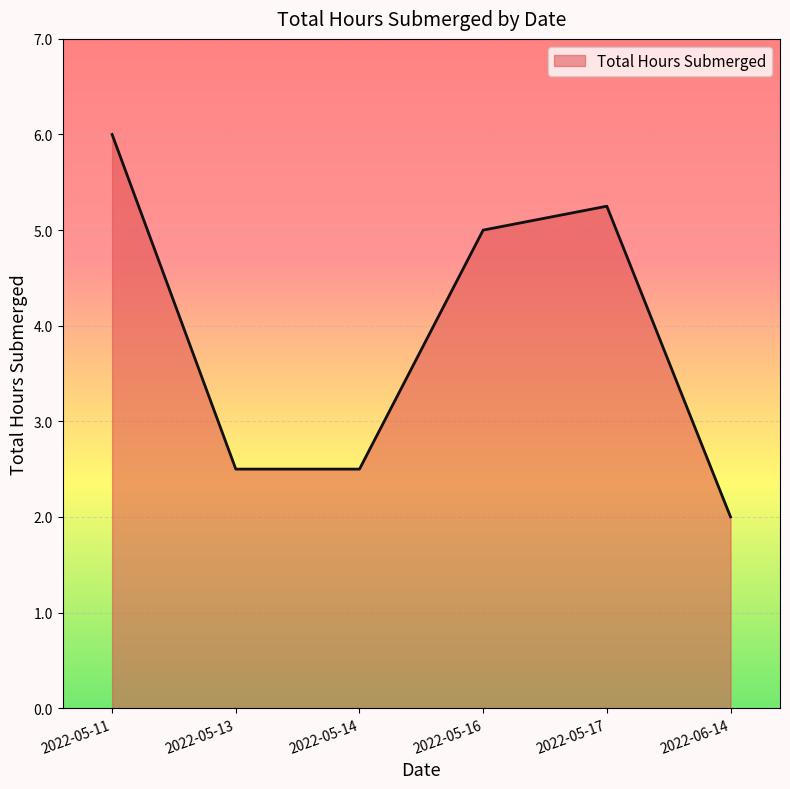

What is the difference between the maximum and minimum values?

4.0